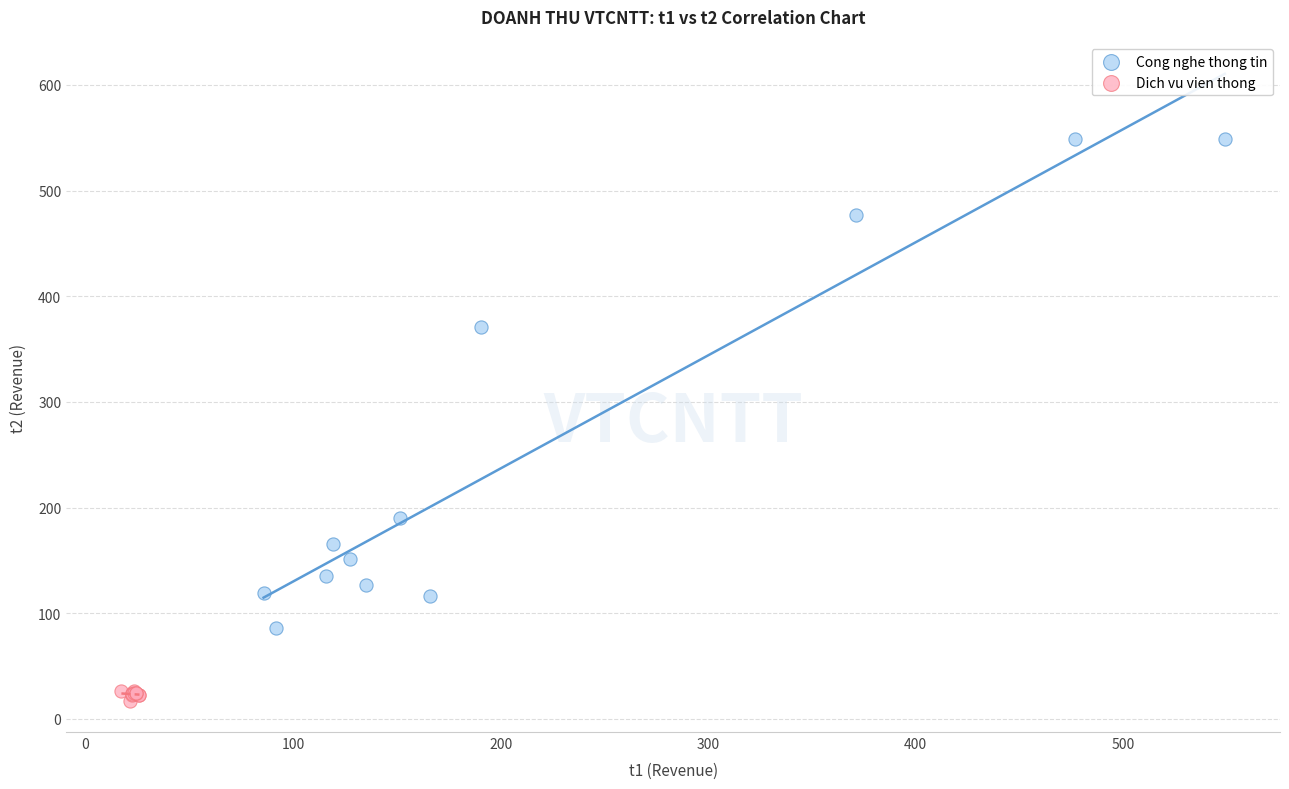

Which series contains the highest Y value?

Cong nghe thong tin